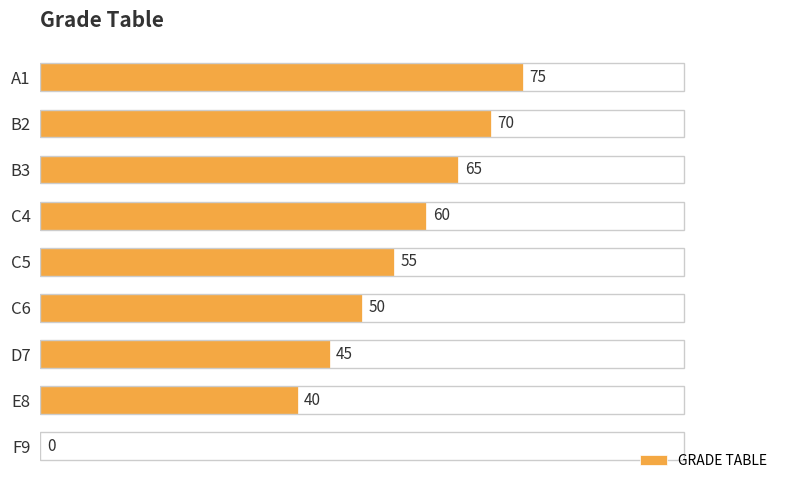

The value at B2 is 36. True or false?

False